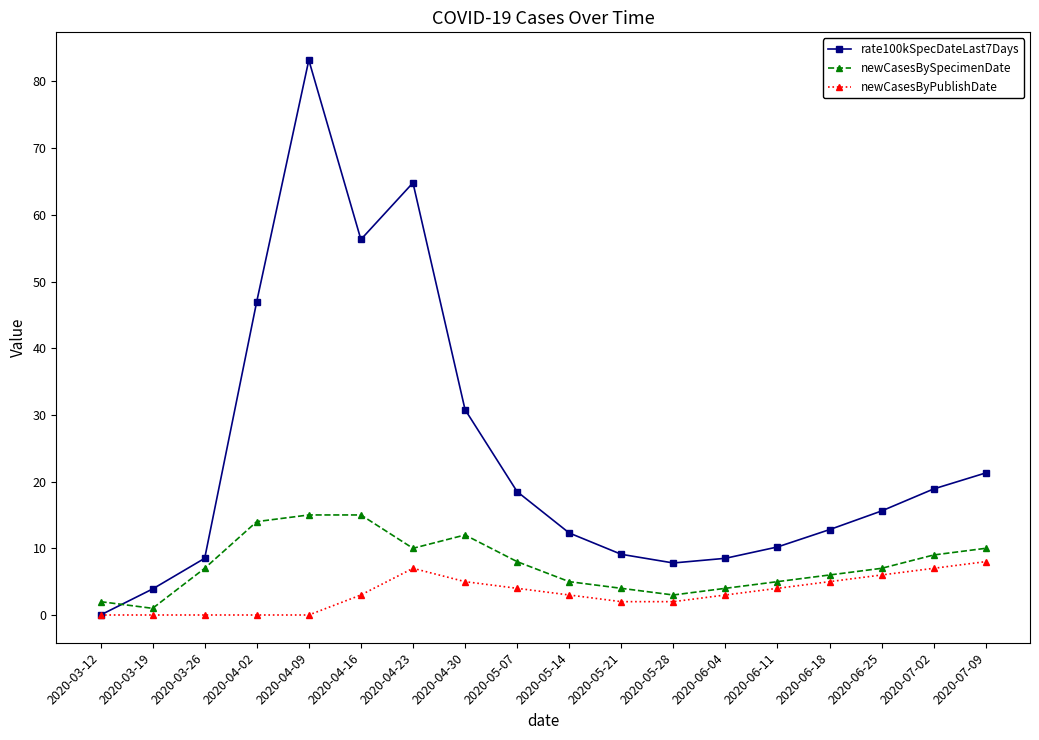

What is the approximate value of rate100kSpecDateLast7Days at 2020-06-11?

10.2